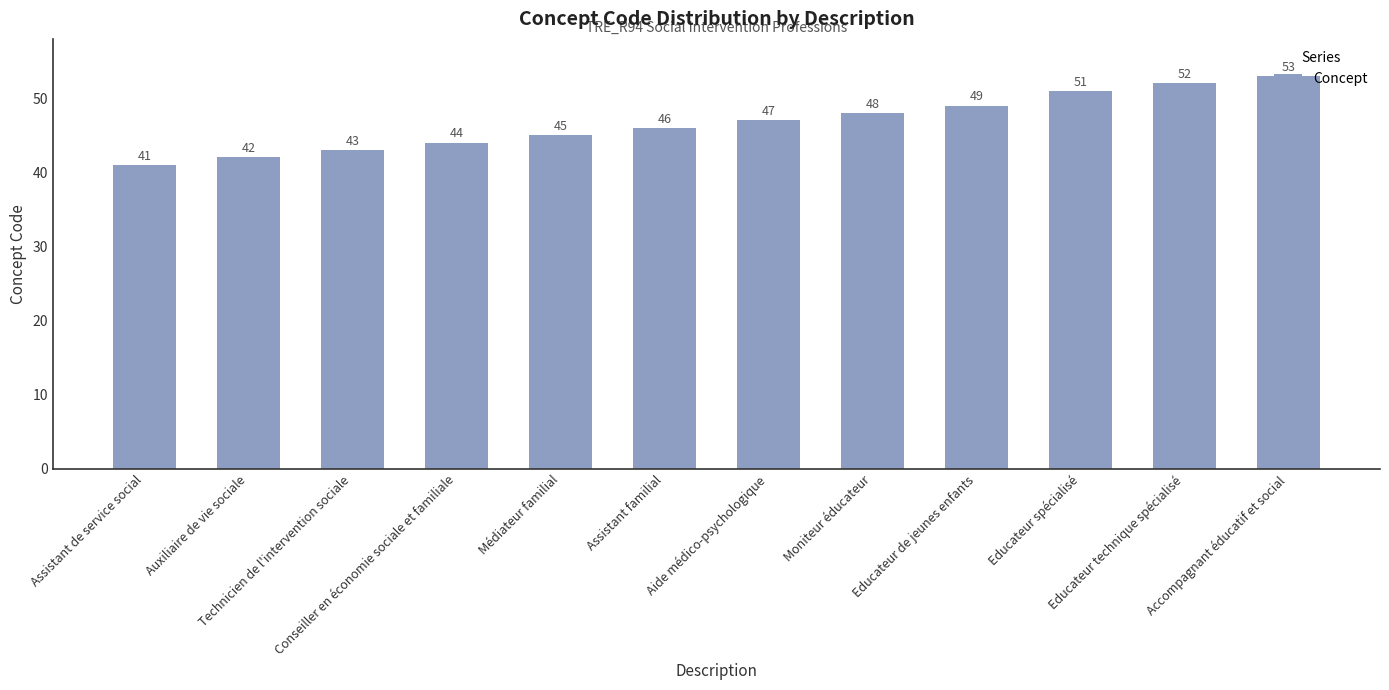

List the labels in order of value, smallest first.

Assistant de service social, Auxiliaire de vie sociale, Technicien de l'intervention sociale, Conseiller en économie sociale et familiale, Médiateur familial, Assistant familial, Aide médico-psychologique, Moniteur éducateur, Educateur de jeunes enfants, Educateur spécialisé, Educateur technique spécialisé, Accompagnant éducatif et social